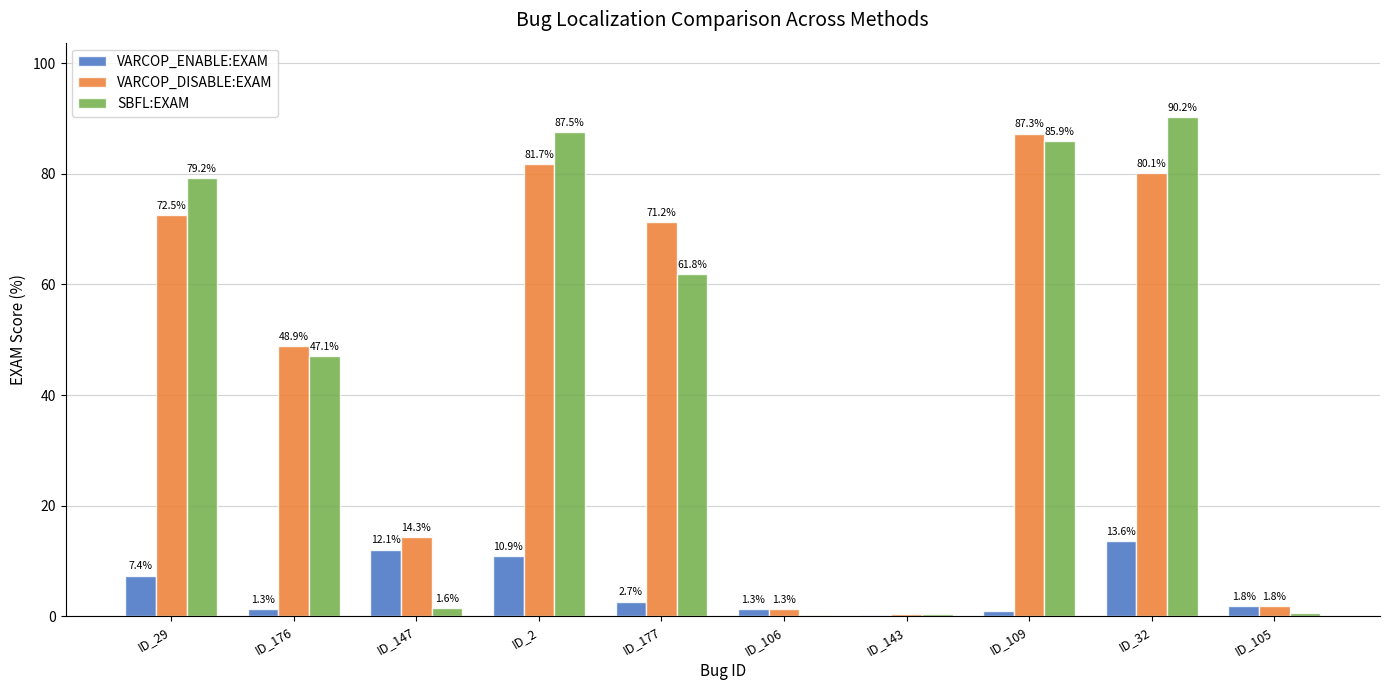

What is the maximum value shown in the chart?

90.2